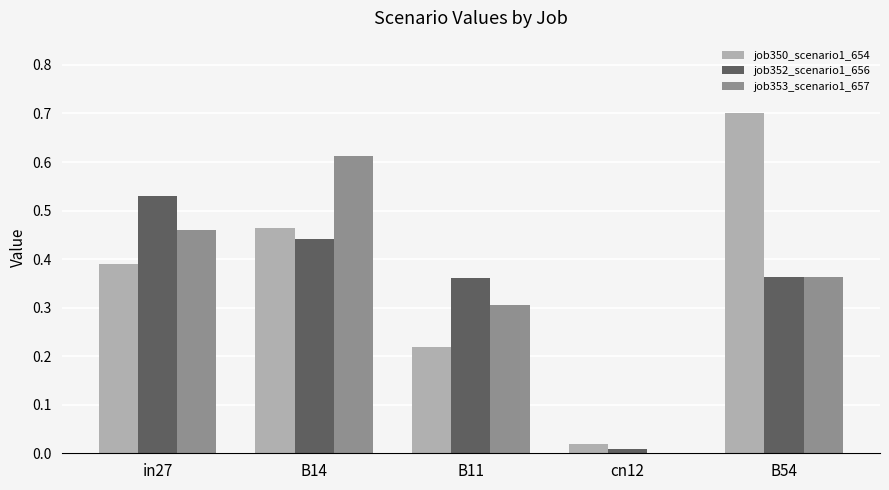

What is the sum of all job350_scenario1_654 values?

1.8